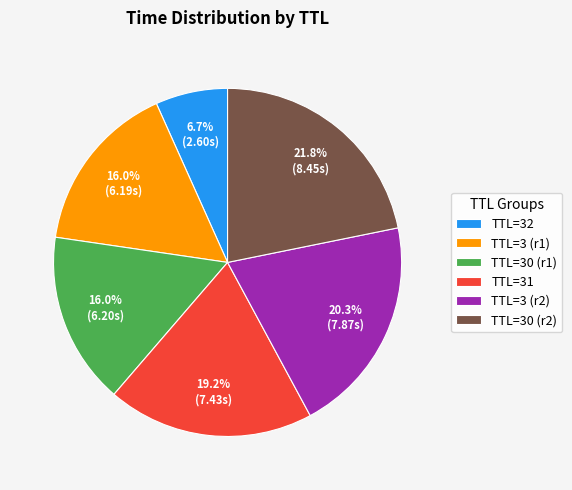

Between TTL=30 (r2) and TTL=30 (r1), which is larger?

TTL=30 (r2)